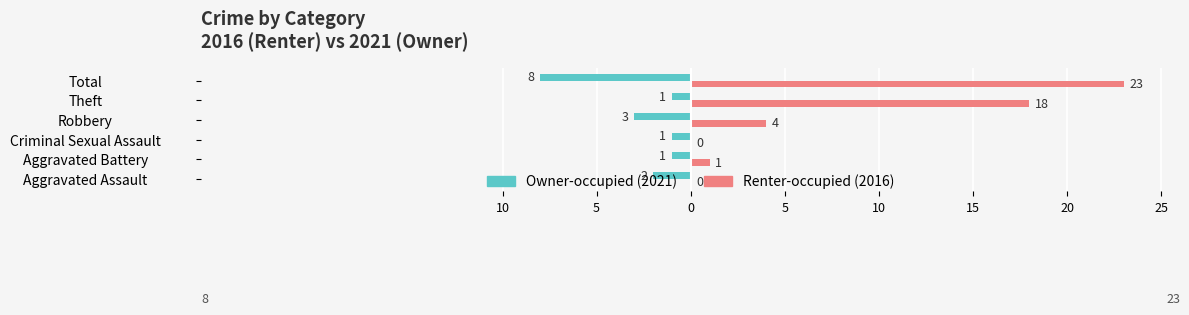

Reading left to right, extract all data points from this chart.

Owner-occupied: -2	-1	-1	-3	-1	-8
Renter-occupied: 0	1	0	4	18	23